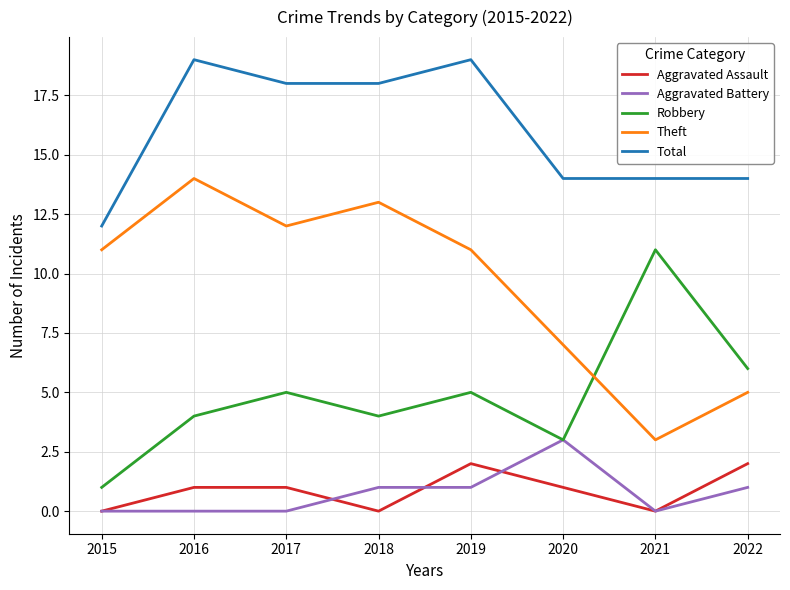

True or false: Theft has more than 0 interior local peaks.

True